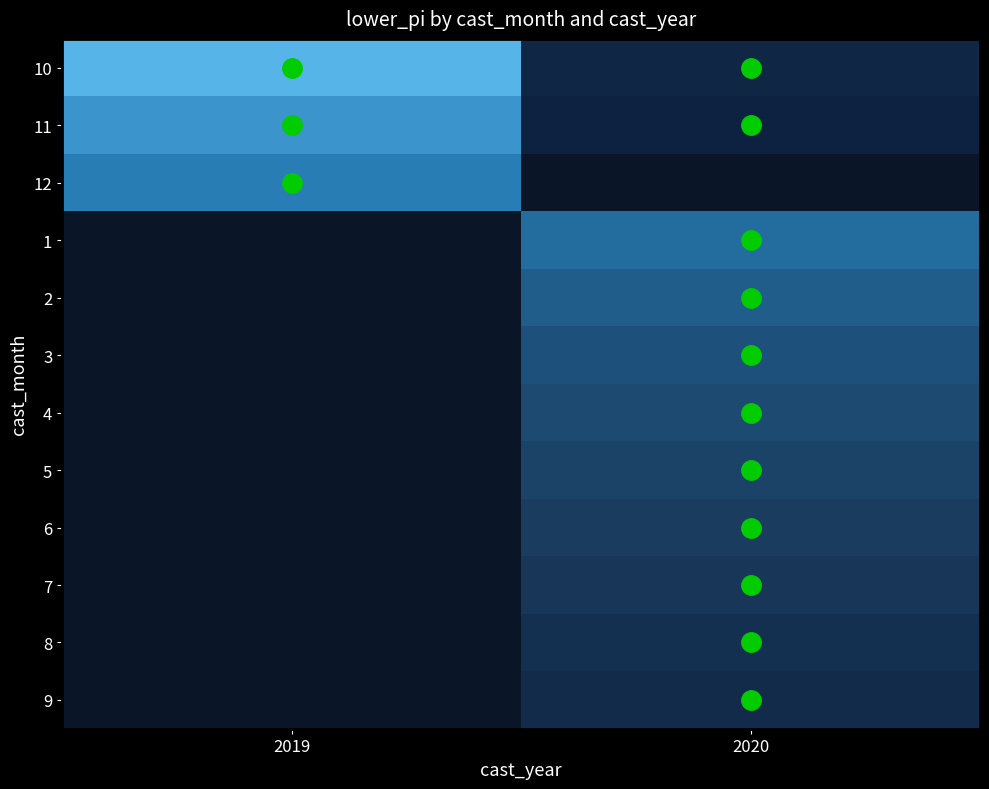

Which category has the highest value across all series?

2019